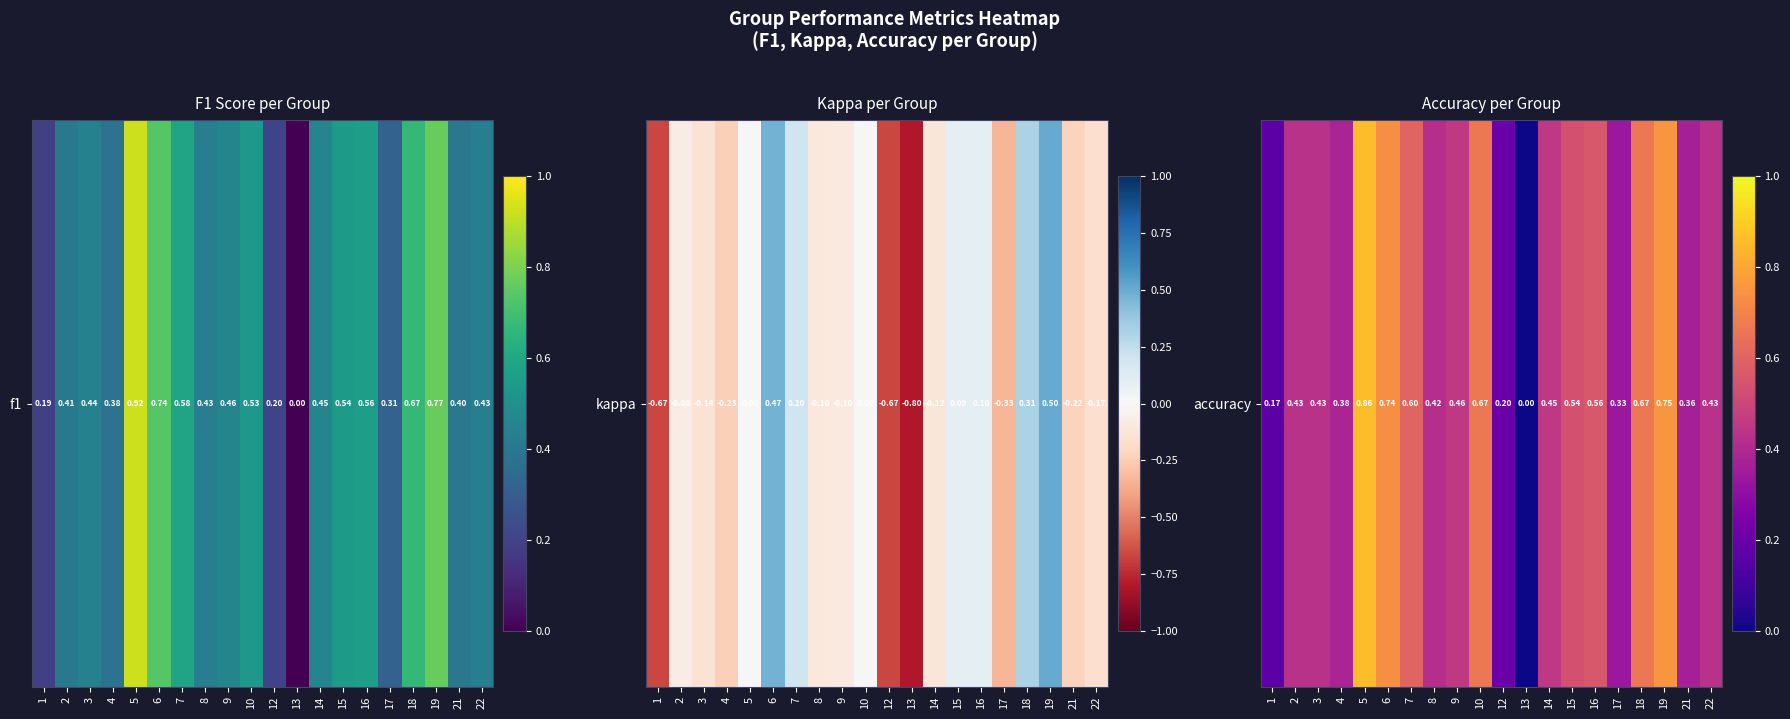

What is the average value?

0.5